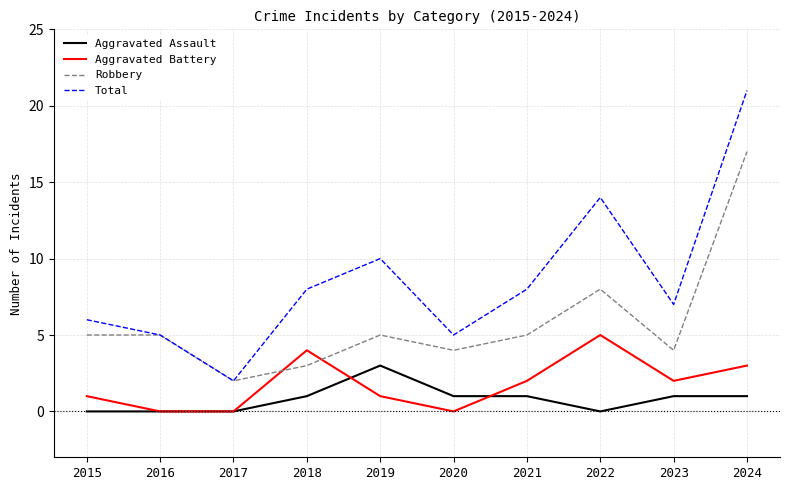

Reading left to right, extract all data points from this chart.

Aggravated Assault: 2015=0	2016=0	2017=0	2018=1	2019=3	2020=1	2021=1	2022=0	2023=1	2024=1
Aggravated Battery: 2015=1	2016=0	2017=0	2018=4	2019=1	2020=0	2021=2	2022=5	2023=2	2024=3
Robbery: 2015=5	2016=5	2017=2	2018=3	2019=5	2020=4	2021=5	2022=8	2023=4	2024=17
Total: 2015=6	2016=5	2017=2	2018=8	2019=10	2020=5	2021=8	2022=14	2023=7	2024=21